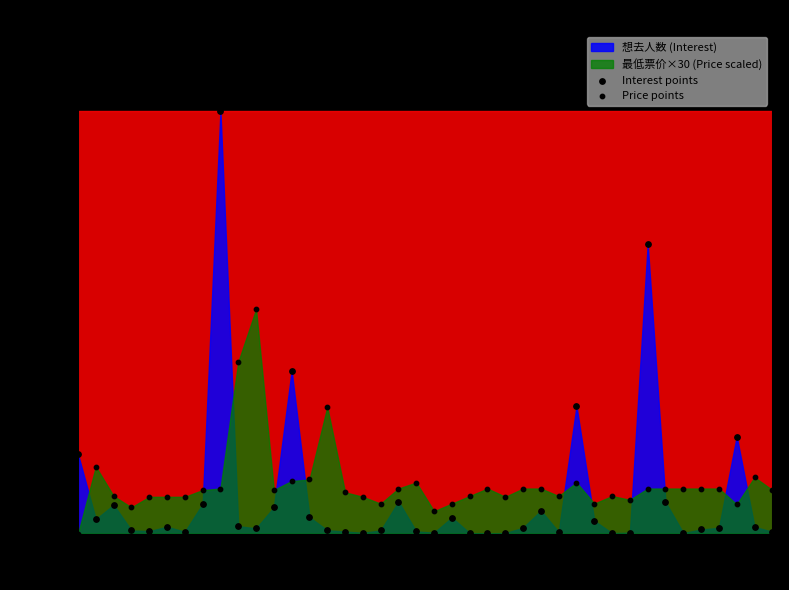

How many points are shown in the scatter plot?

80